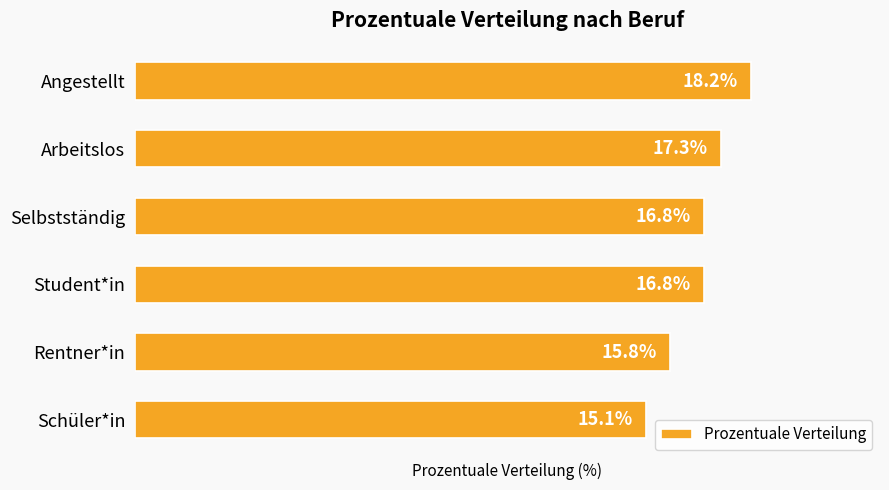

Which has a higher value, Schüler*in or Arbeitslos?

Arbeitslos